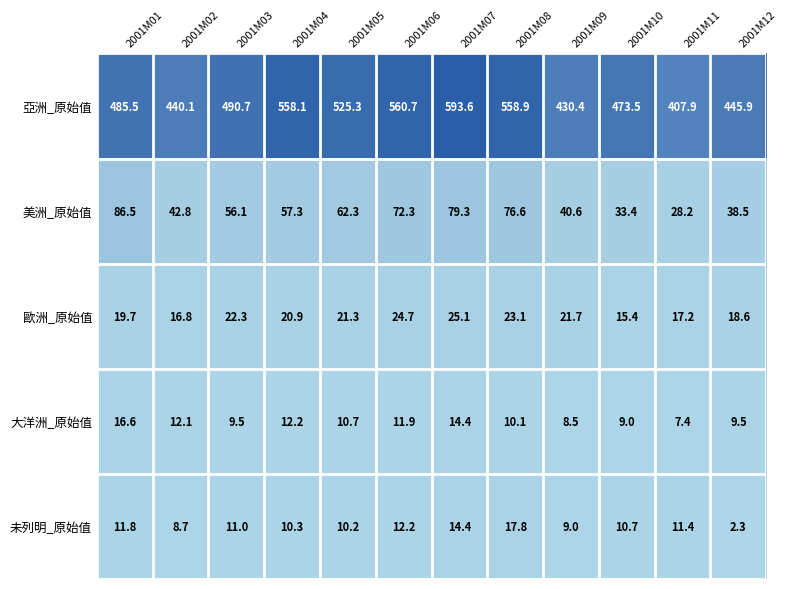

Which series changed the most between 2001M01 and 2001M03?

美洲_原始值